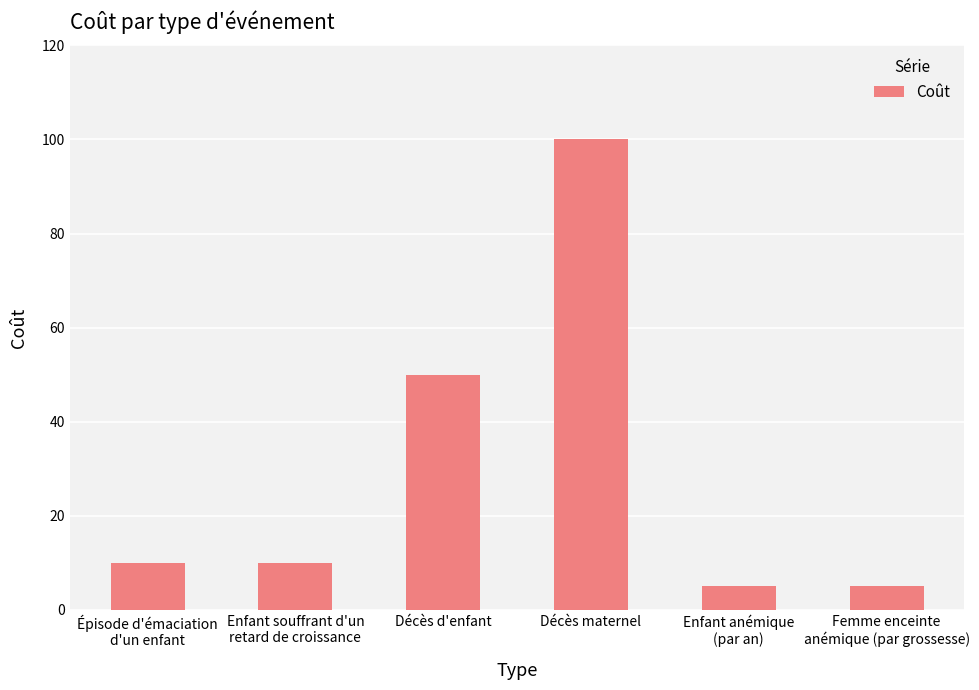

True or false: the data shows 50 at Décès d'enfant.

True